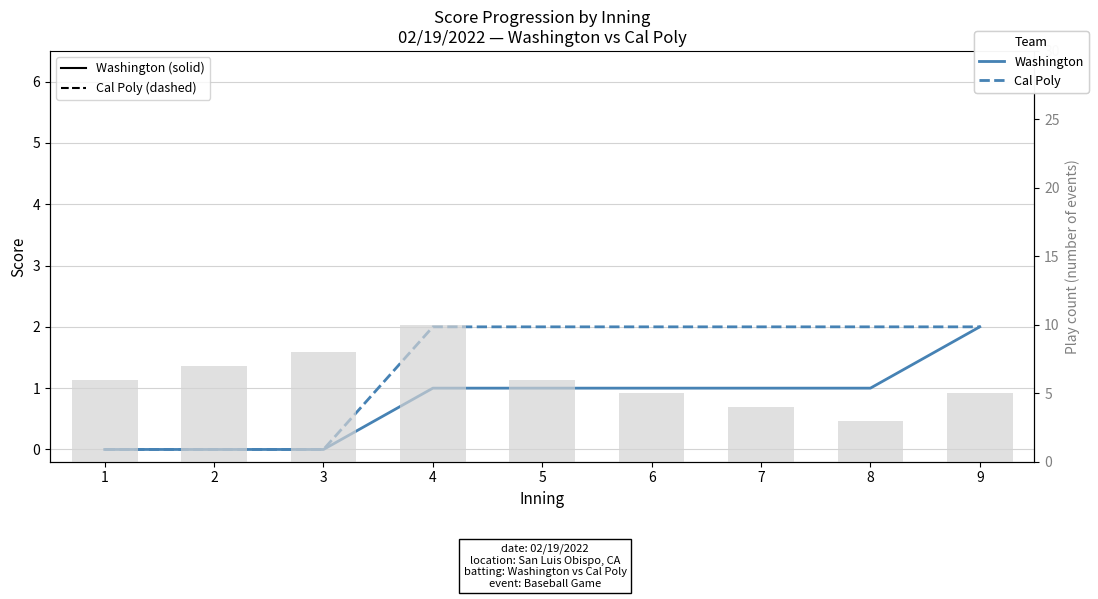

What is the difference between the maximum and minimum values in the Cal Poly series?

2